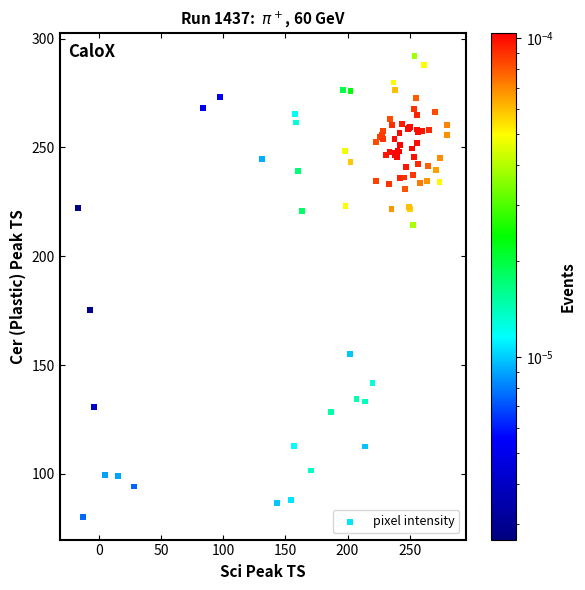

What Y value in the scatter plot is closest to 186?

175.2